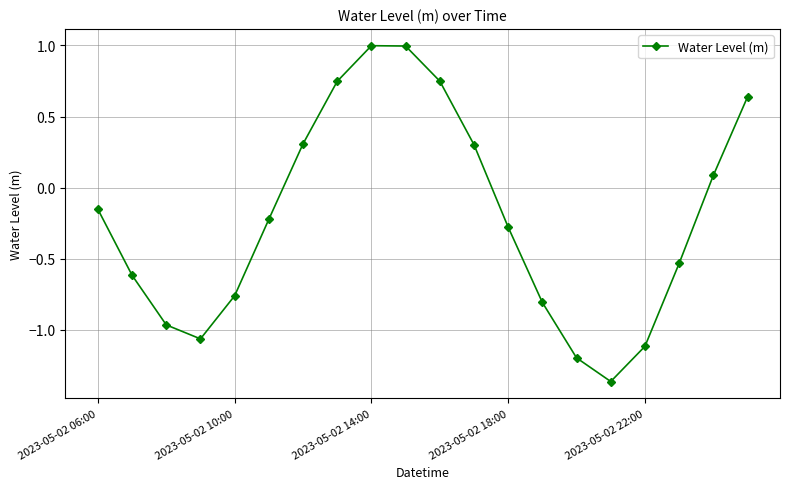

How many interior local valleys (lower than both neighbors) does the data have?

2